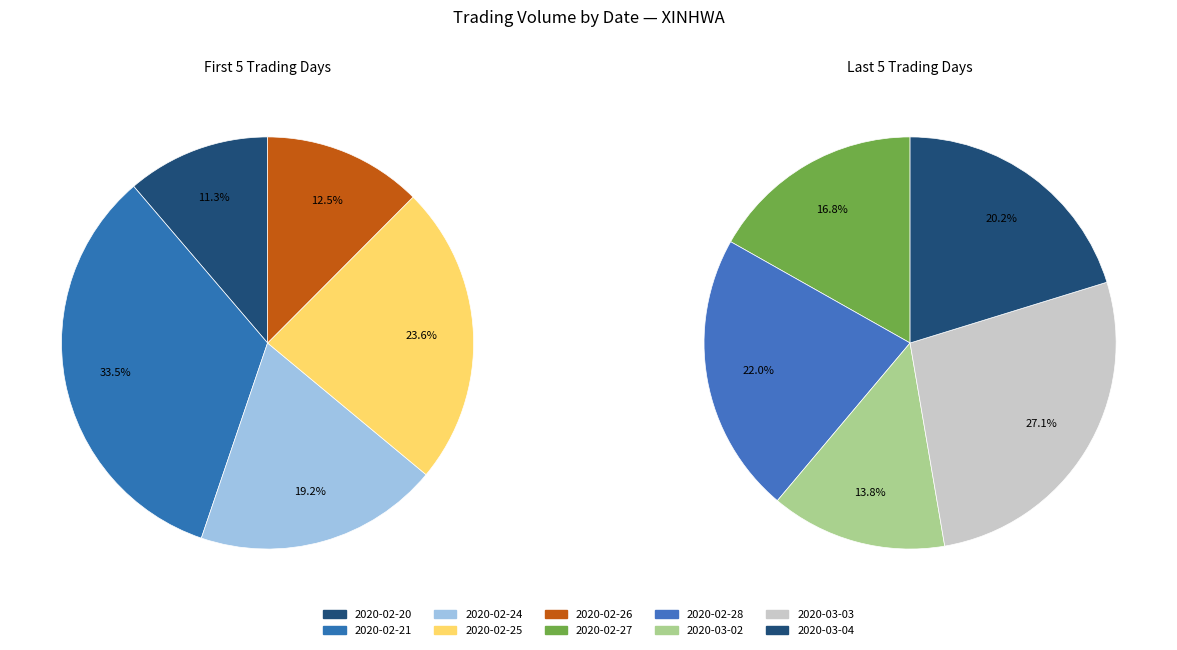

Rank the categories by value from lowest to highest.

2020-02-20, 2020-02-26, 2020-03-02, 2020-02-27, 2020-02-24, 2020-03-04, 2020-02-28, 2020-02-25, 2020-03-03, 2020-02-21